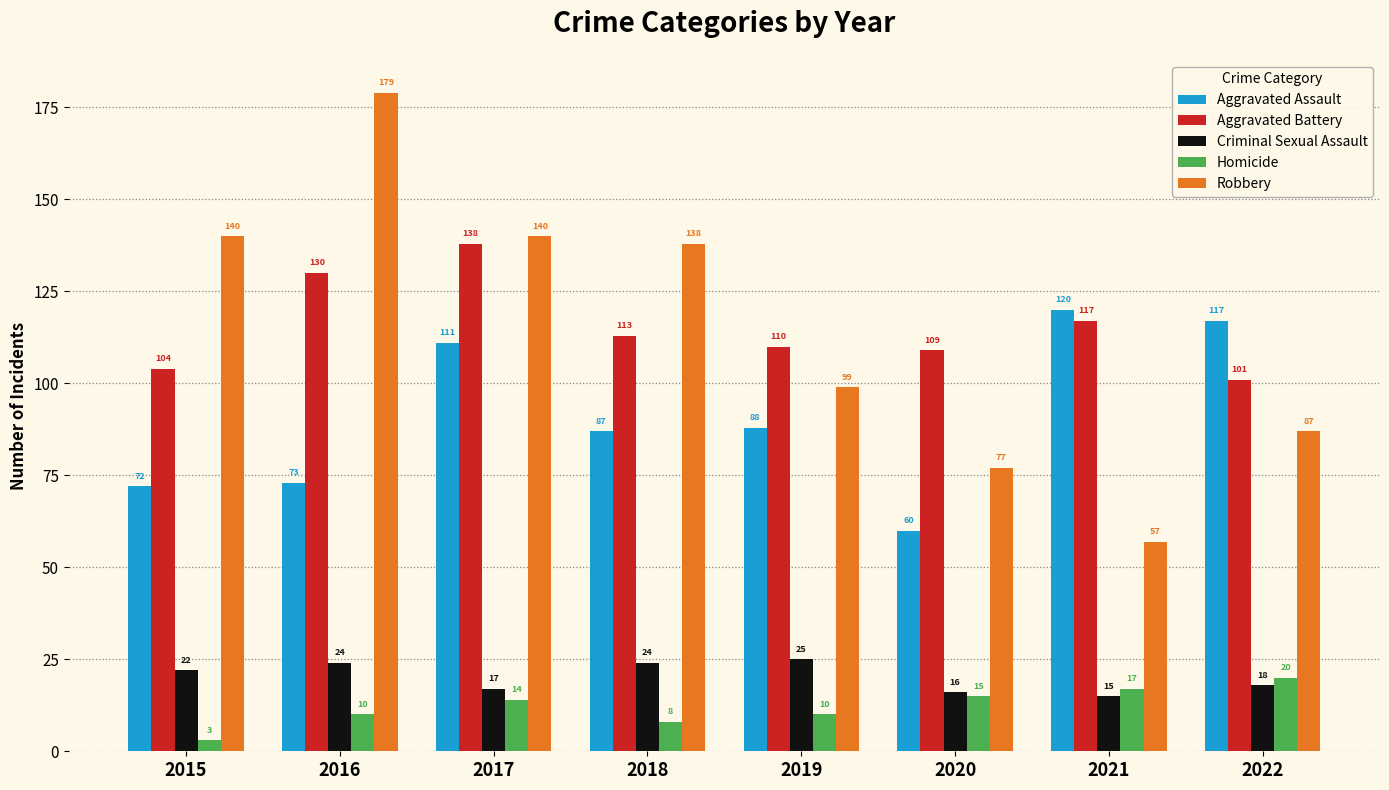

What is the maximum value for Aggravated Battery?

138